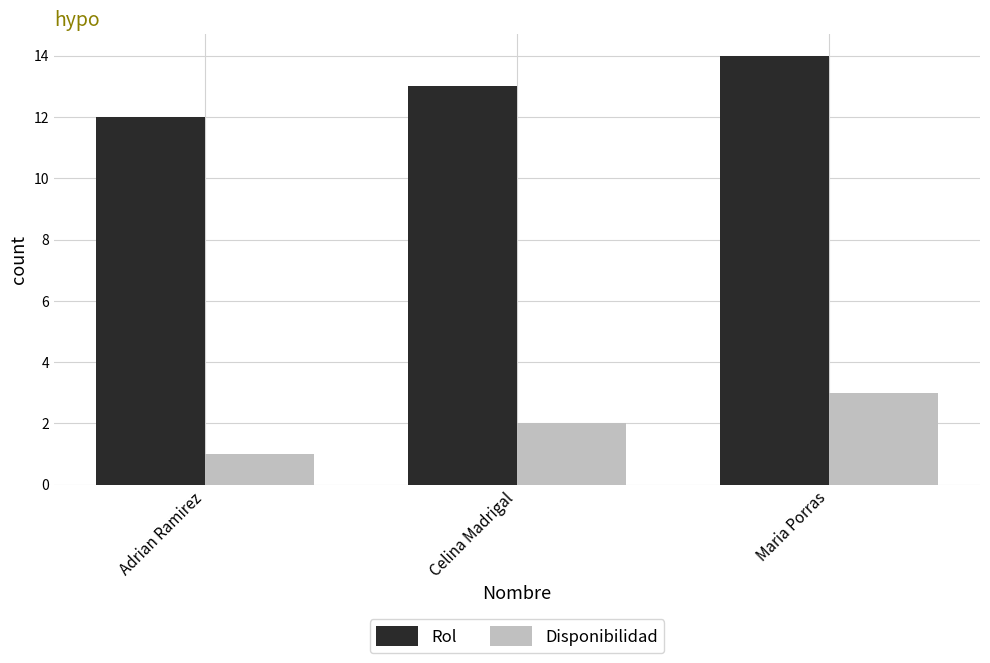

At how many categories does at least one series exceed 11?

3